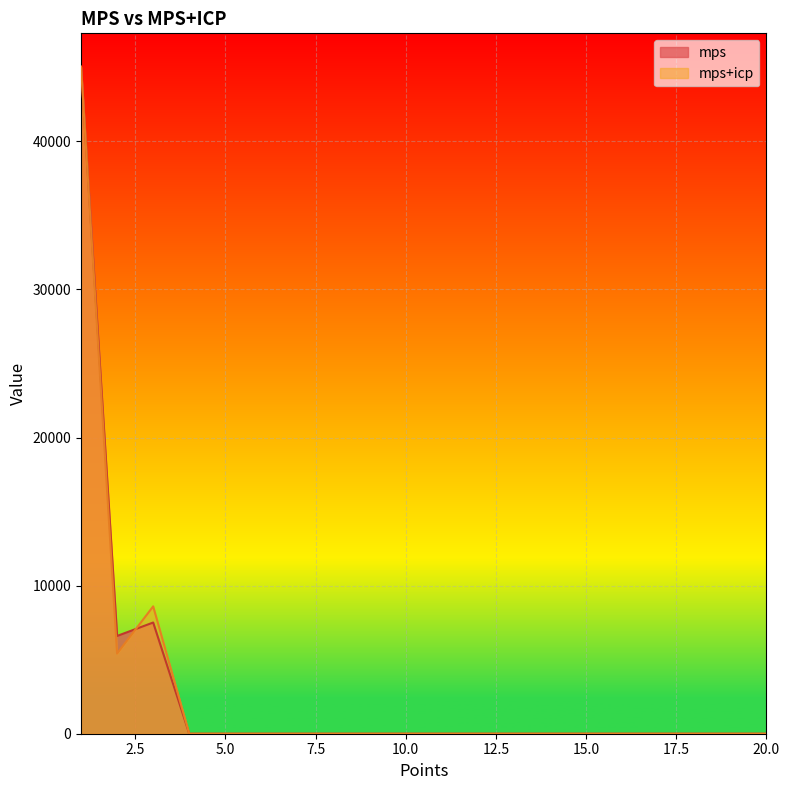

The value of mps at 4 is 18729.8. True or false?

False